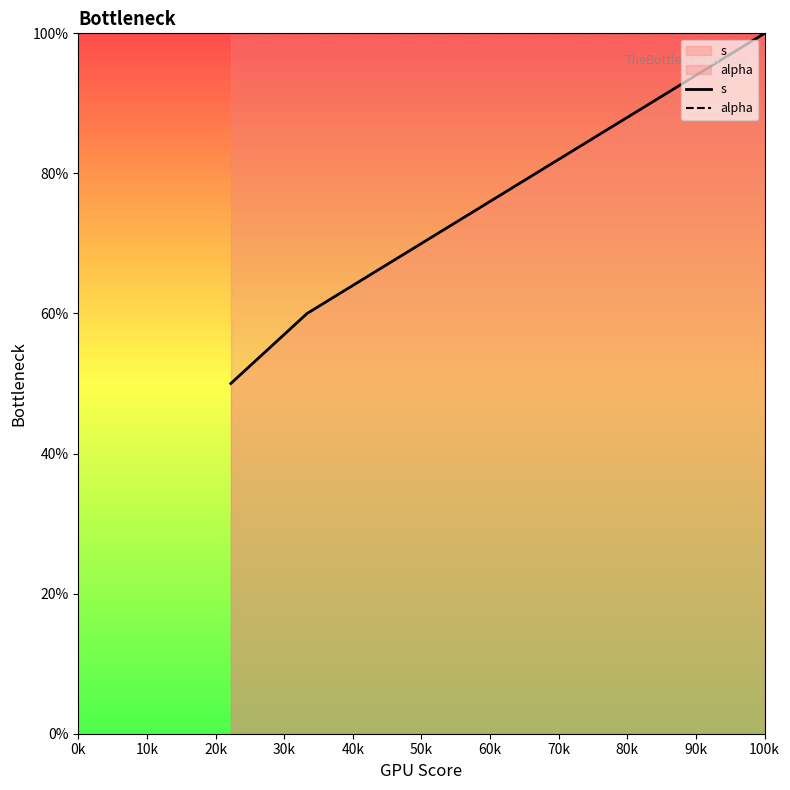

At how many categories does at least one series exceed 95?

3